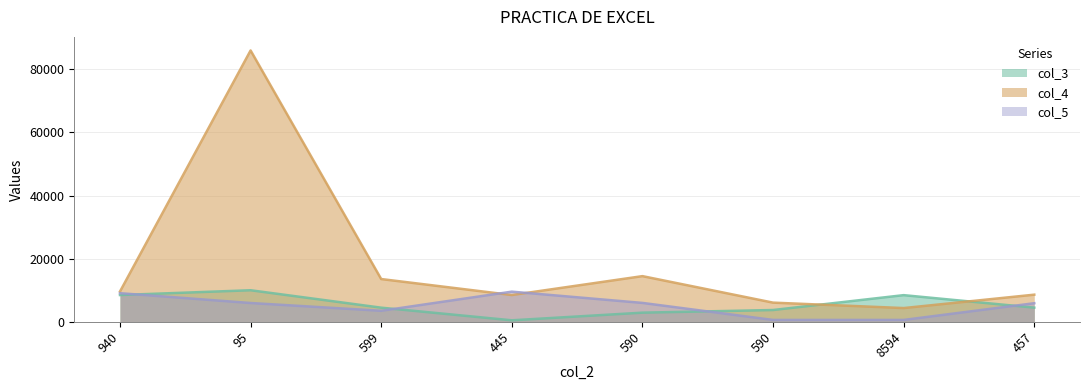

What is the label of the 4th point from the left?

445